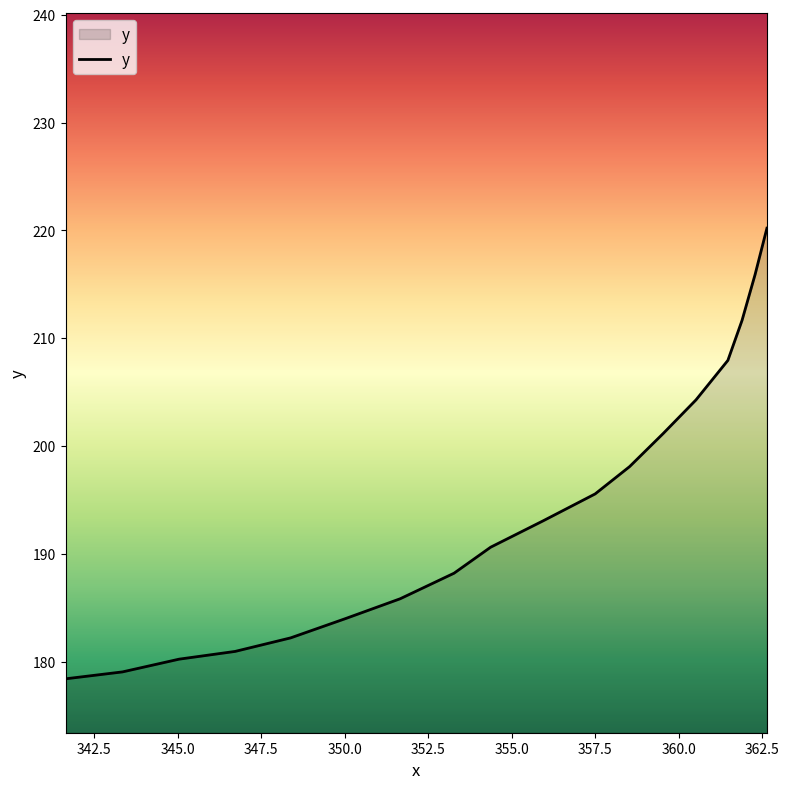

What is the difference between the maximum and minimum values?

41.8